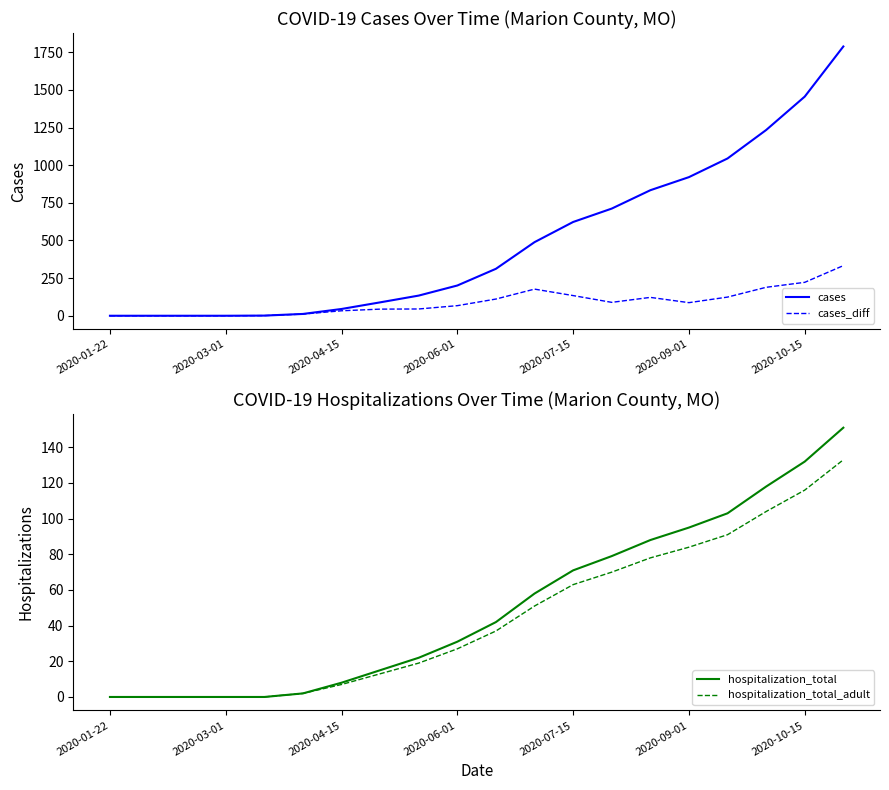

Which series changed the most between 14 and 15?

cases